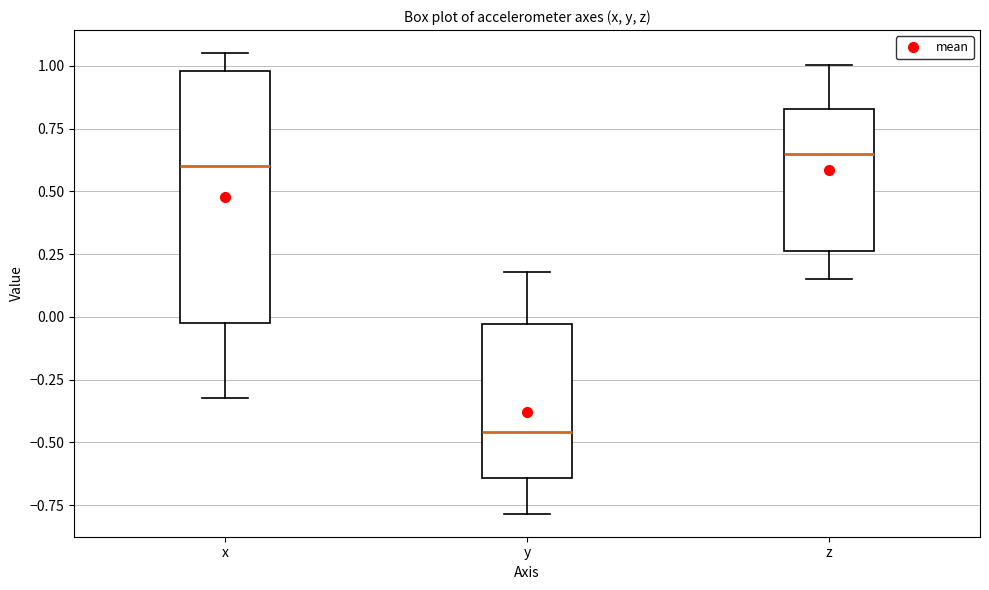

Where does the upper whisker of the box for z end on the y-axis? The values are not printed on the chart, so give them approximately, as read against the axis.

1.00